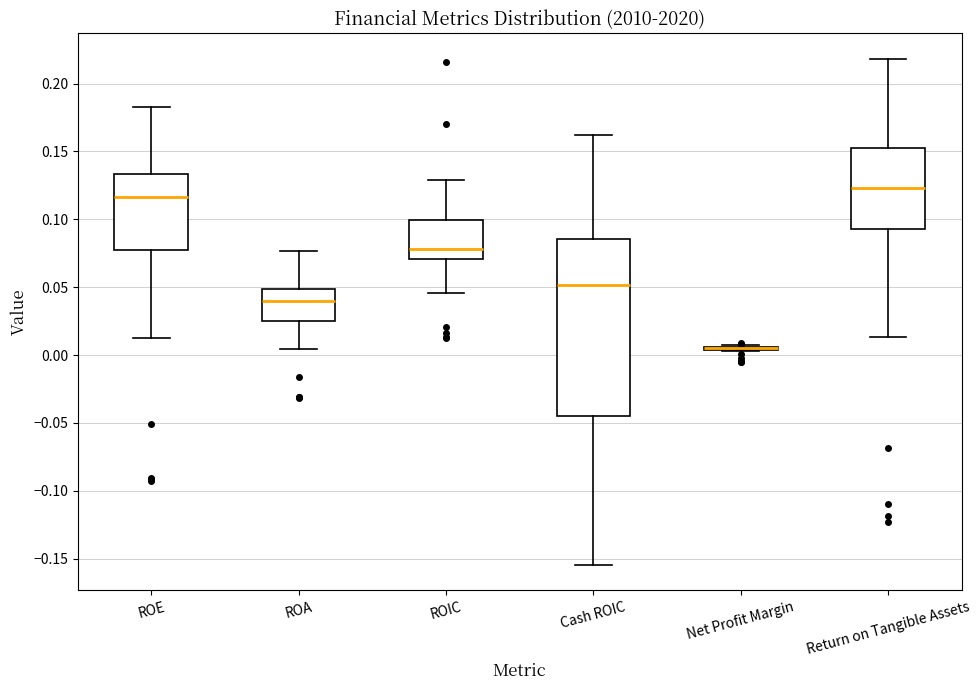

Comparing the boxes themselves (not the whiskers), which one is the tallest?

Cash ROIC